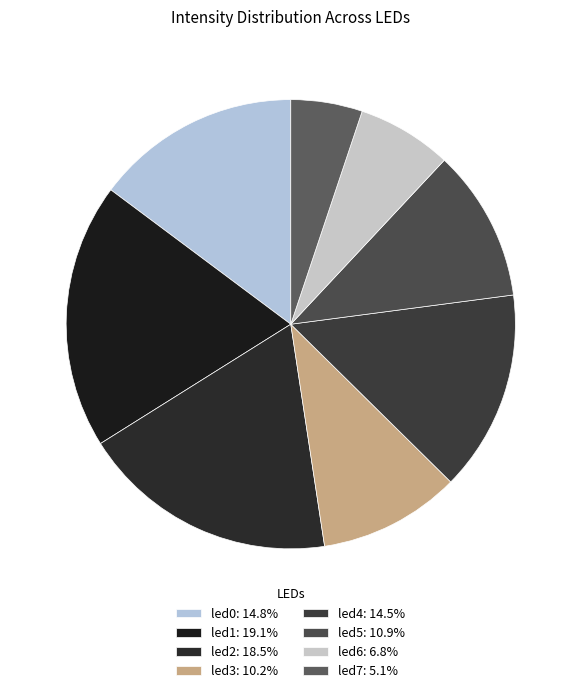

How many slices are in this pie chart?

8